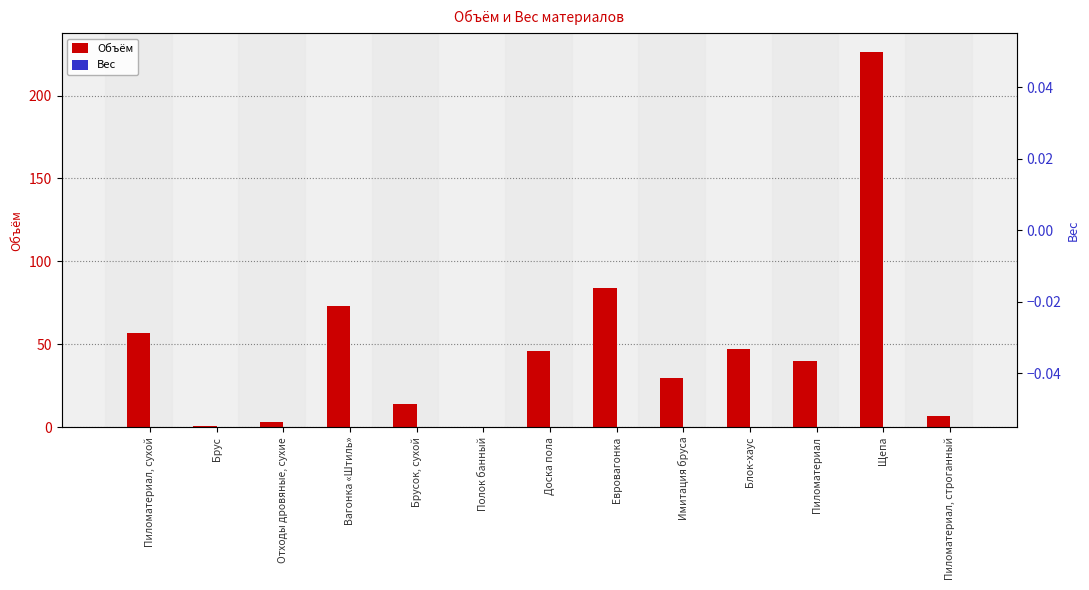

Reading left to right, what are all the values shown in this chart?

Объём: 56.7	0.8	3.0	72.9	14.0	0.2	46.2	83.7	29.5	47.3	39.8	226.3	6.8
Вес: 0.0	0.0	0.0	0.0	0.0	0.0	0.0	0.0	0.0	0.0	0.0	0.0	0.0